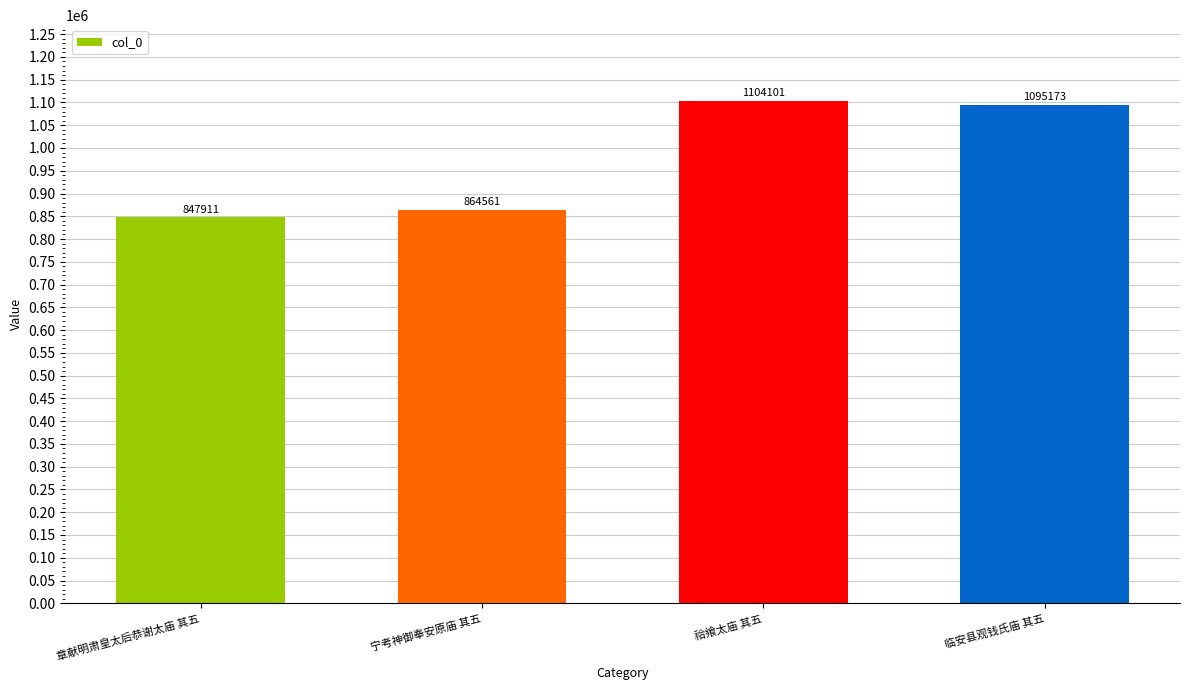

Which category has the lowest value across all series?

章献明肃皇太后恭谢太庙 其五